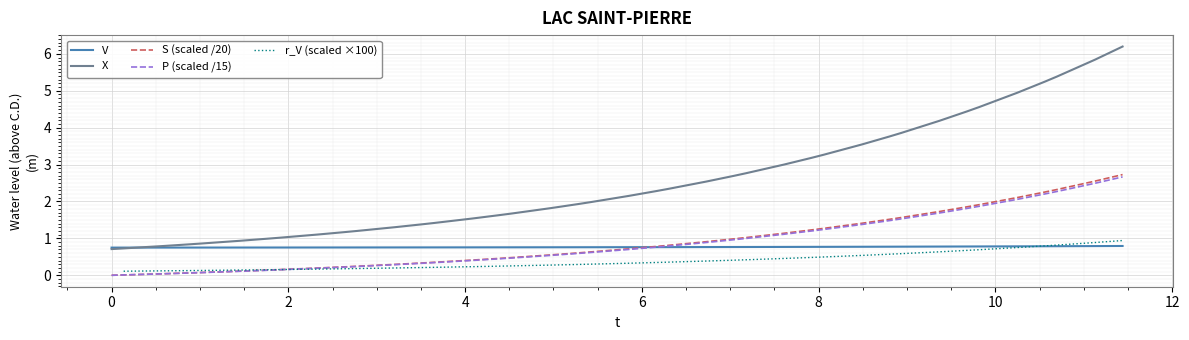

What is the highest value of the S (scaled /20) series?

2.7